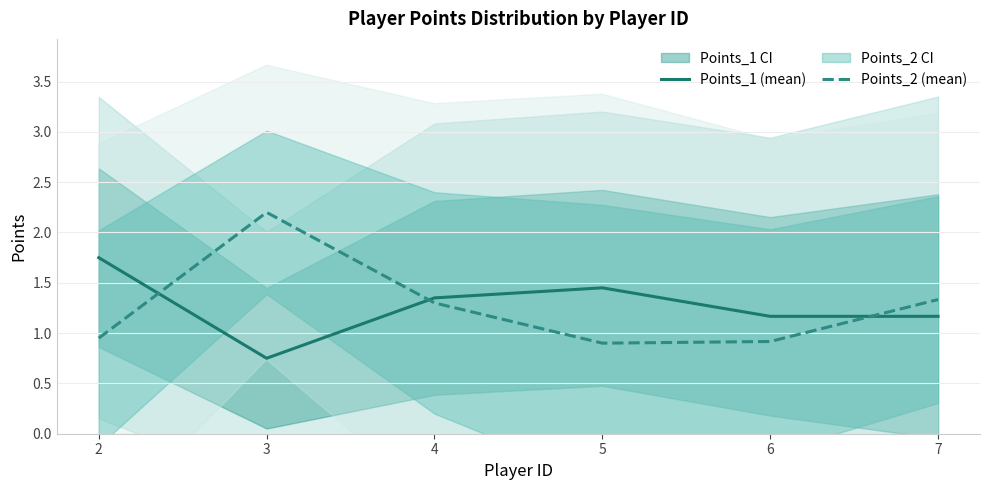

Reading right to left, what are all the values shown in this chart?

Points_1 (mean): 7=1.2	6=1.2	5=1.4	4=1.4	3=0.8	2=1.8
Points_2 (mean): 7=1.3	6=0.9	5=0.9	4=1.3	3=2.2	2=0.9